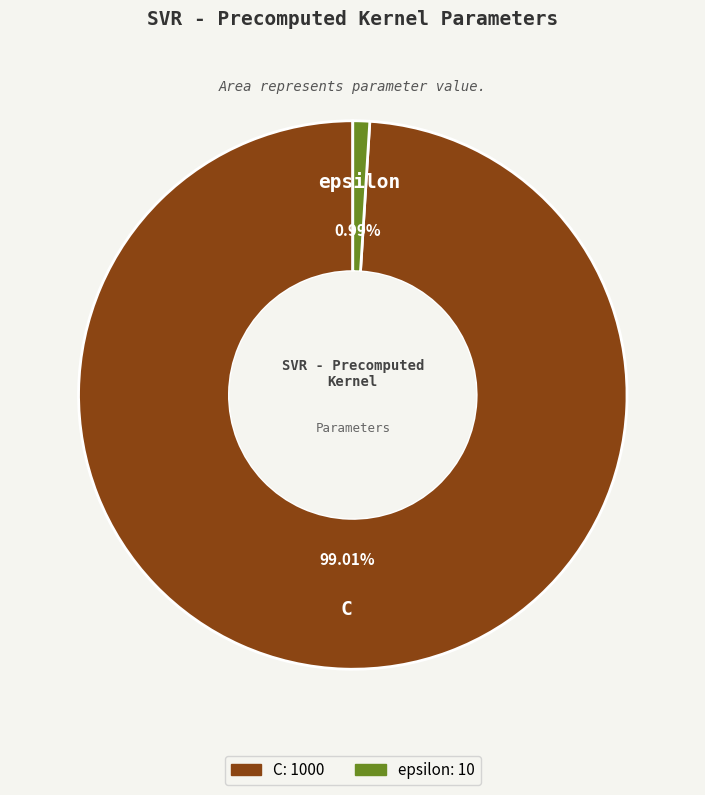

To the nearest percent, what is the difference between the epsilon and C slice percentages?

98%